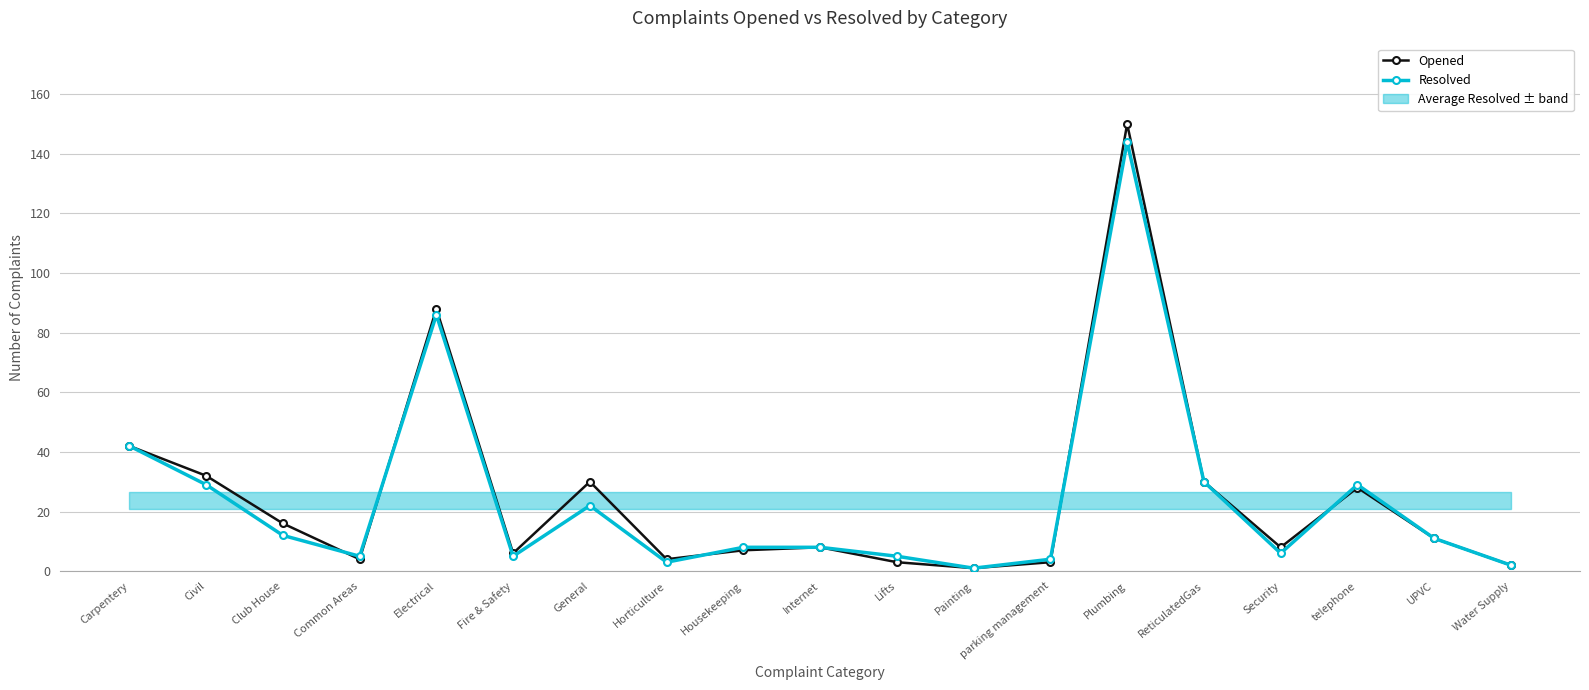

The value of Resolved at Plumbing is 144. True or false?

True